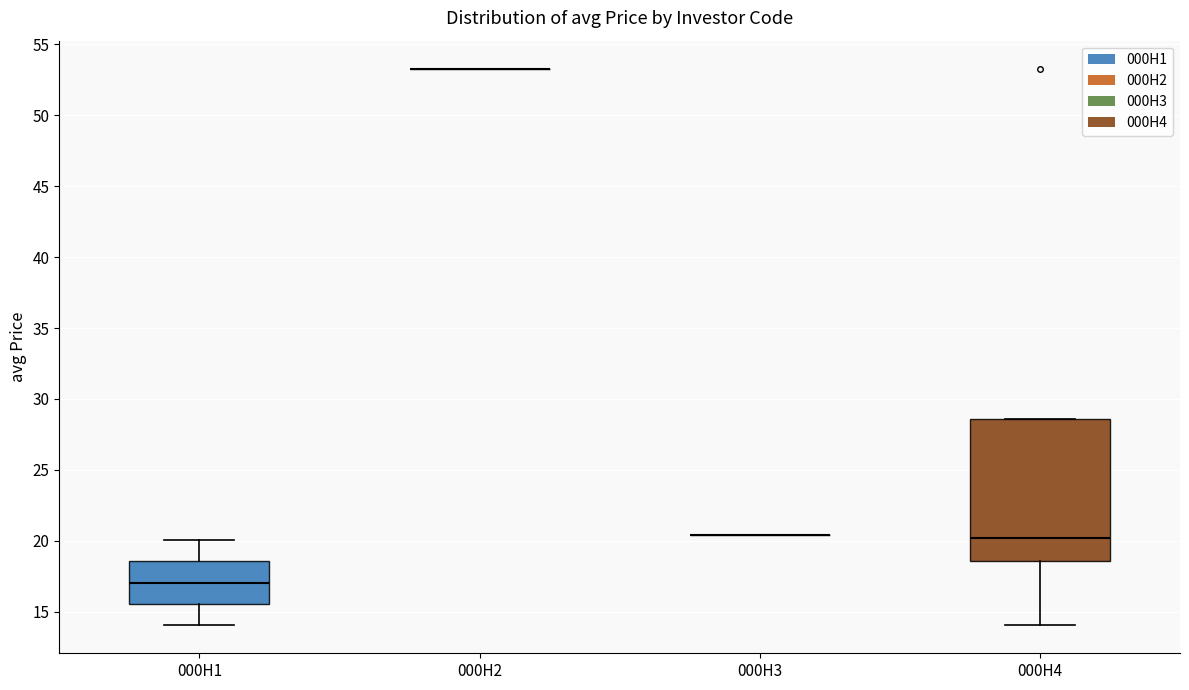

Comparing the boxes themselves (not the whiskers), which one is the tallest?

000H4